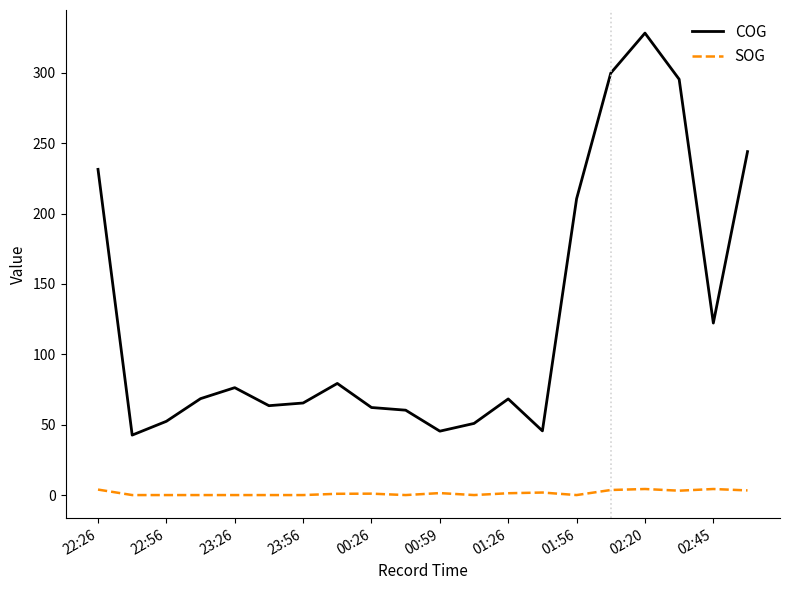

What is the lowest value of the COG series?

42.6